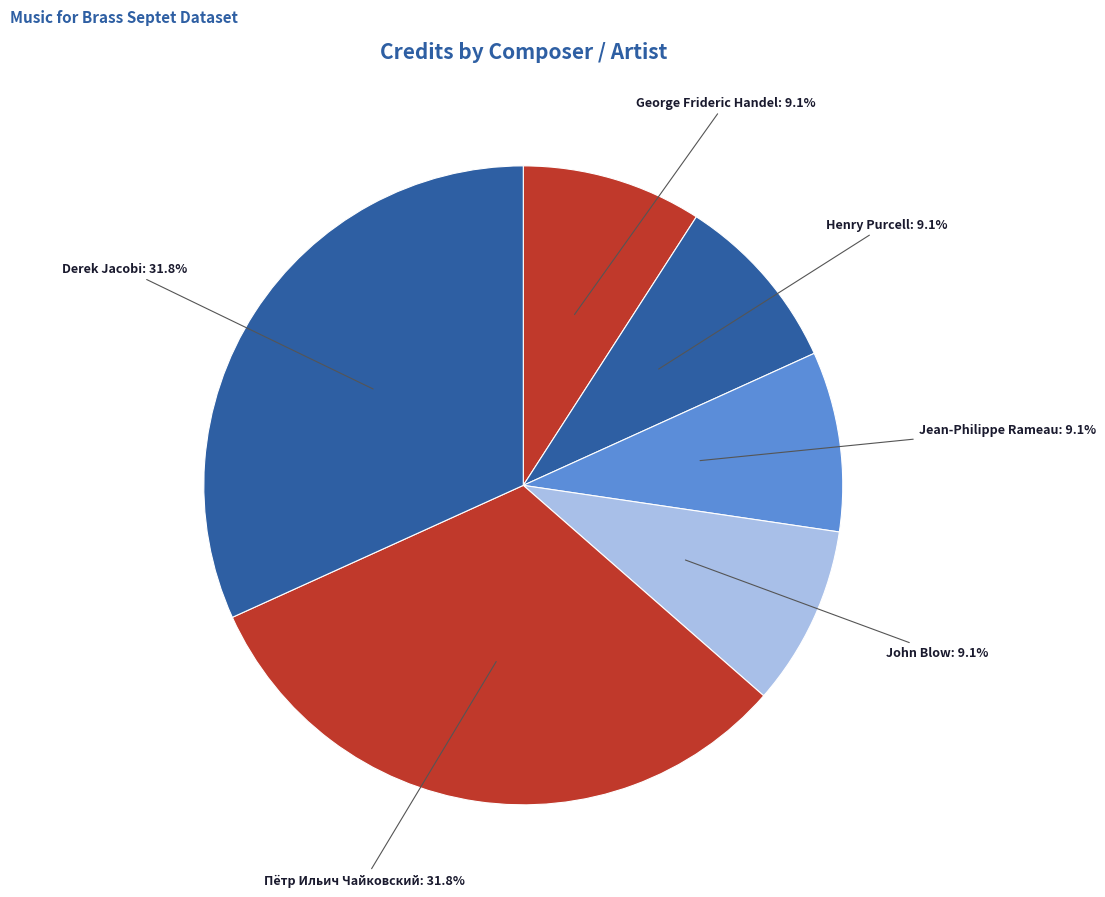

Is there a majority slice in this chart?

No